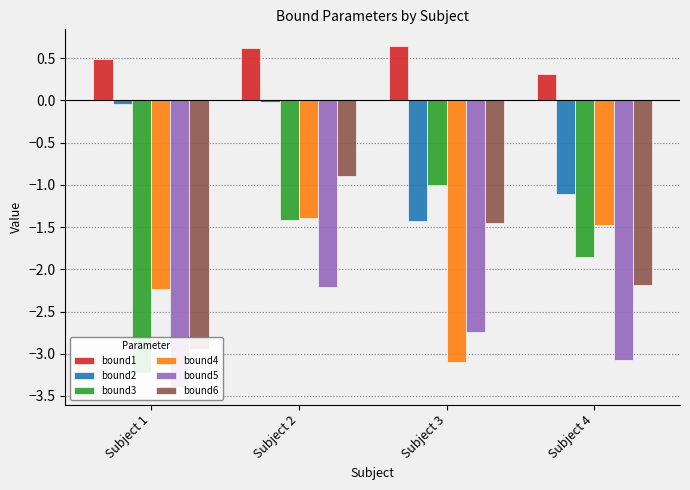

What is the sum of all bound5 values?

-11.4